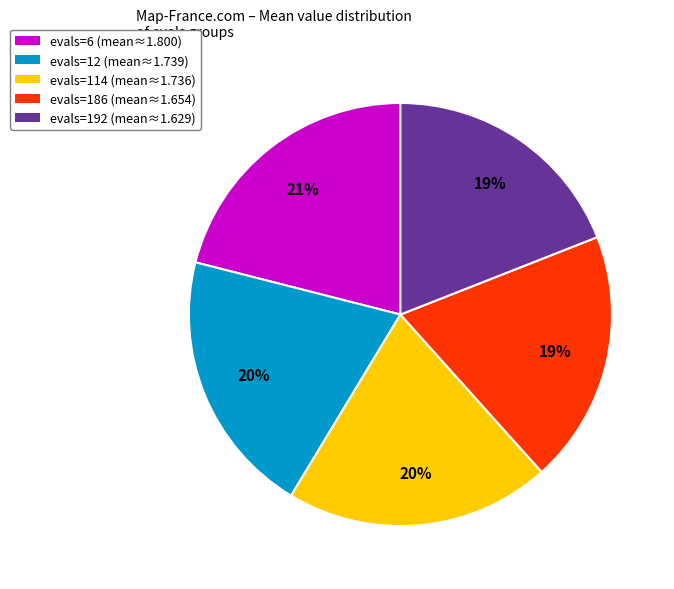

To the nearest percent, what portion does evals=6 represent?

21%